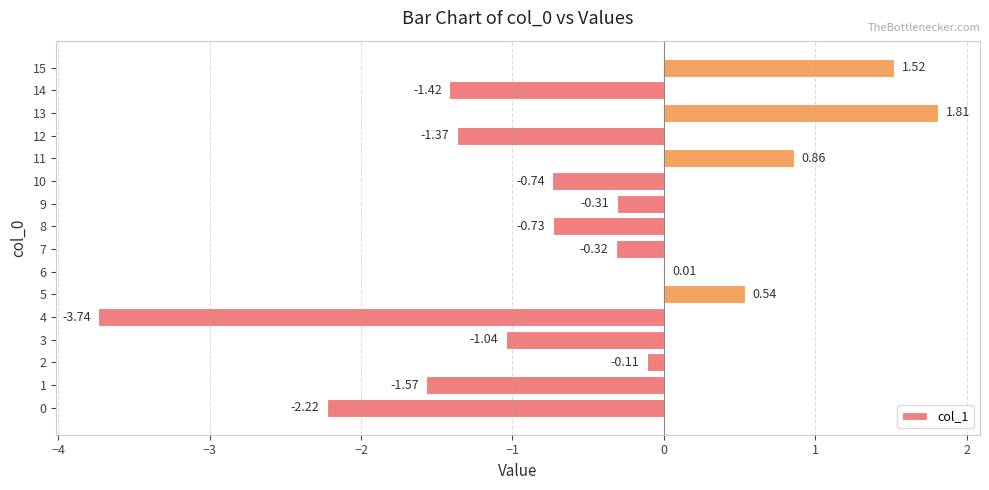

Where is the data nearest to the value 0?

6